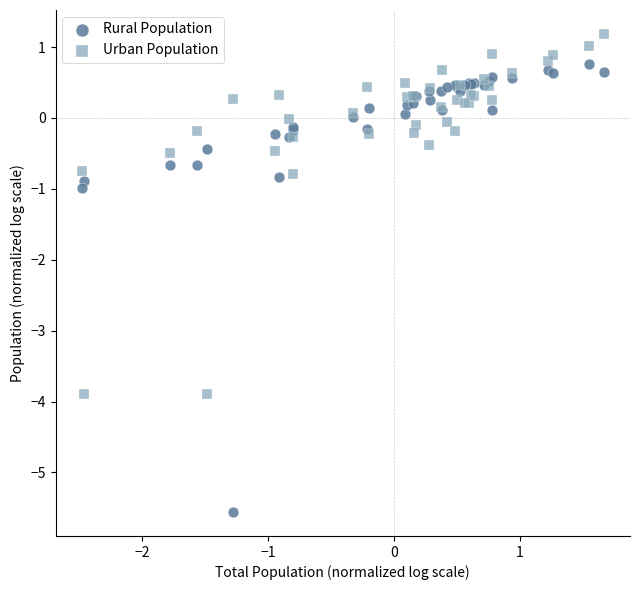

In the Rural Population series, what Y value is closest to -2?

-1.0